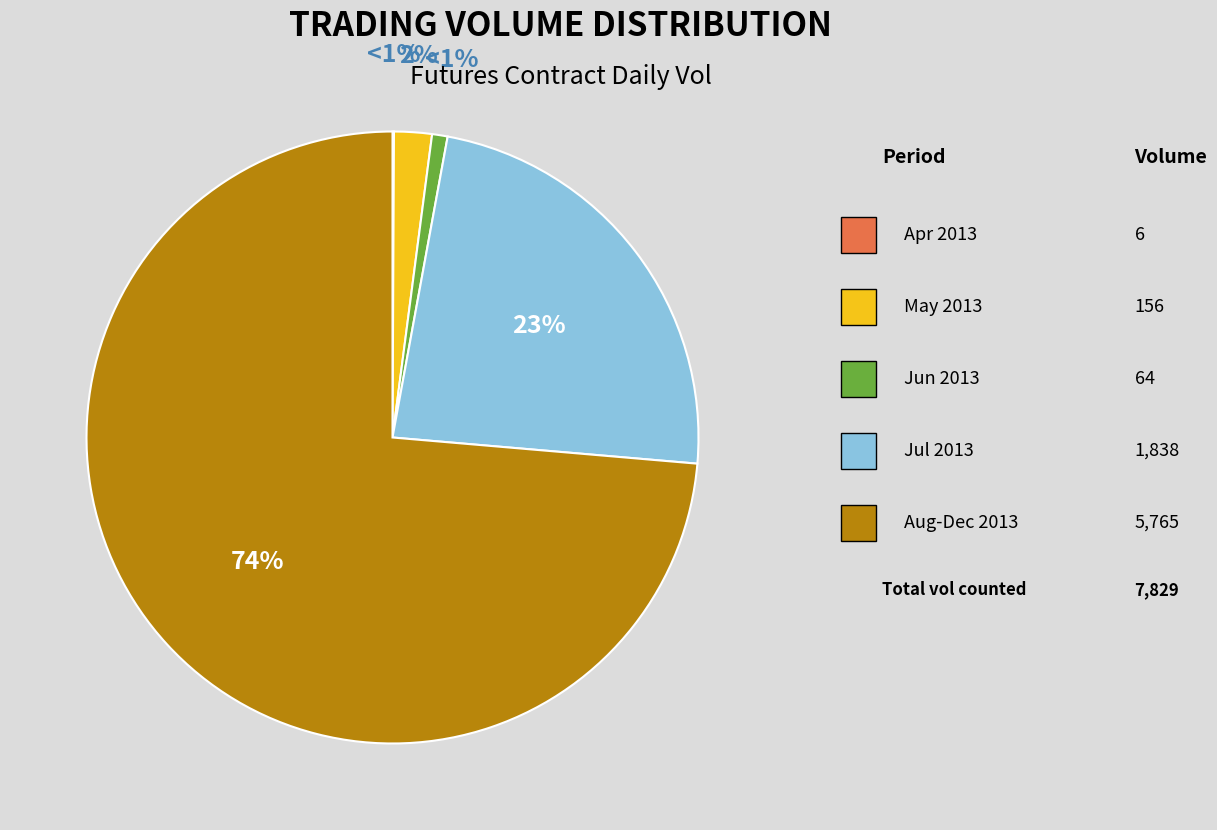

Does 20130415 represent more than half of the total?

No